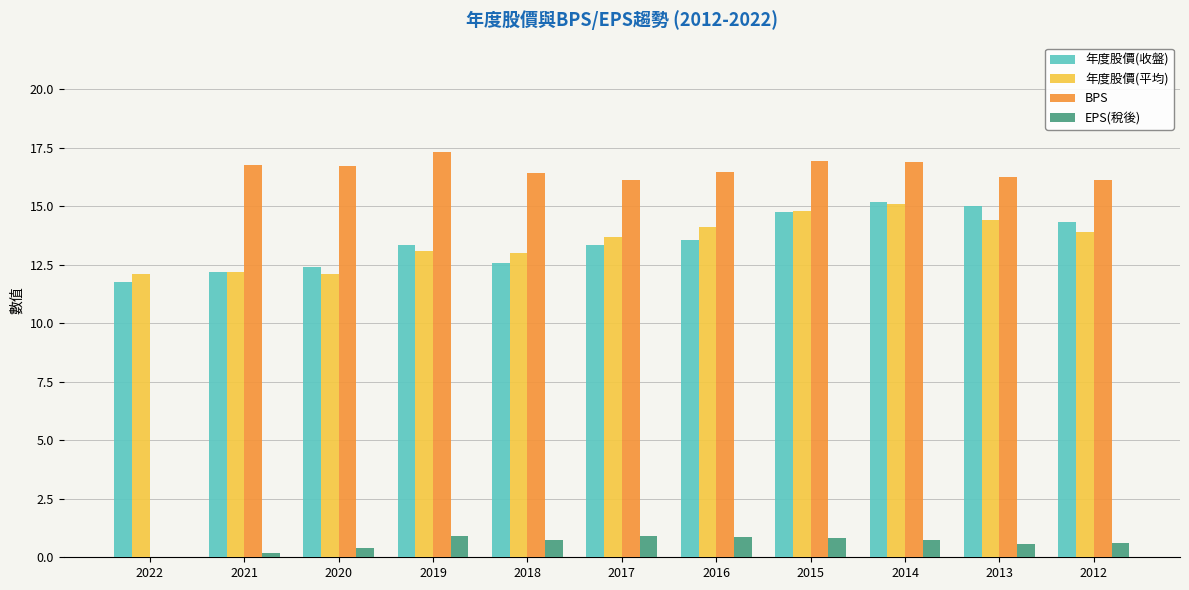

What value does the BPS series have at 2013?

16.2